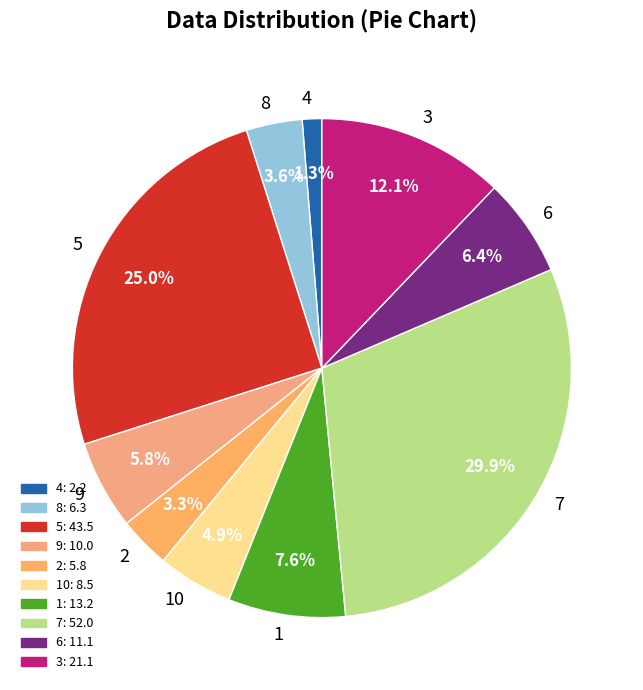

What percentage is the 2 slice, to the nearest percent?

3%